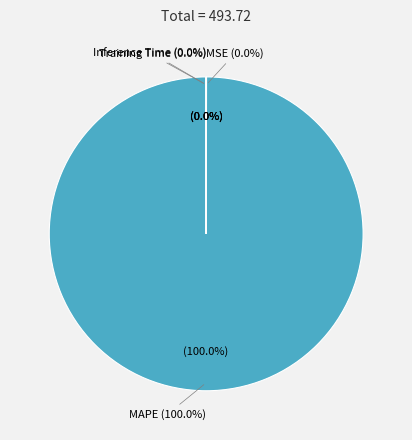

Between Training Time and MAPE, which is larger?

MAPE